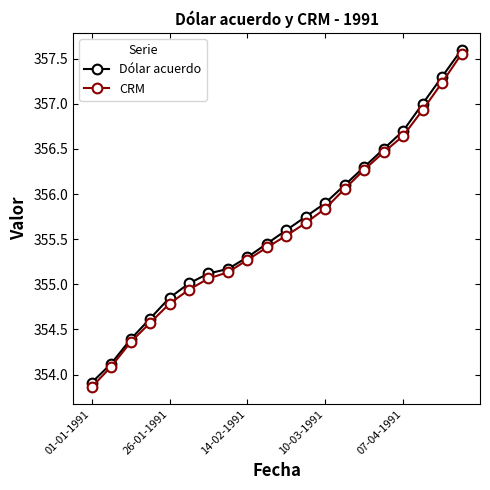

True or false: CRM has more than 1 points higher than both neighbors.

False